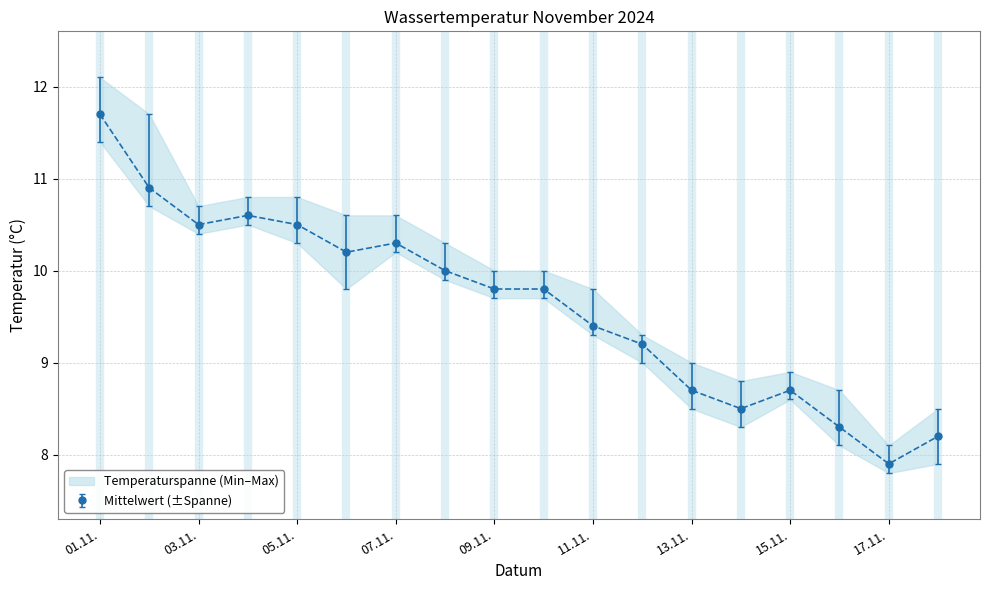

Where does the Mittelwert (±Spanne) series first go above 9?

01.11.